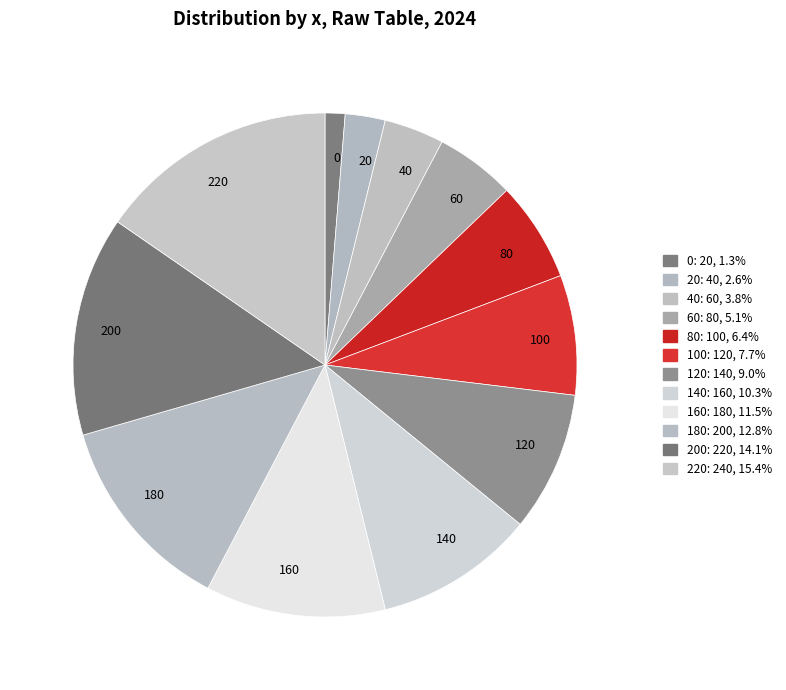

Combined, do 180 and 40 account for over 50%?

No